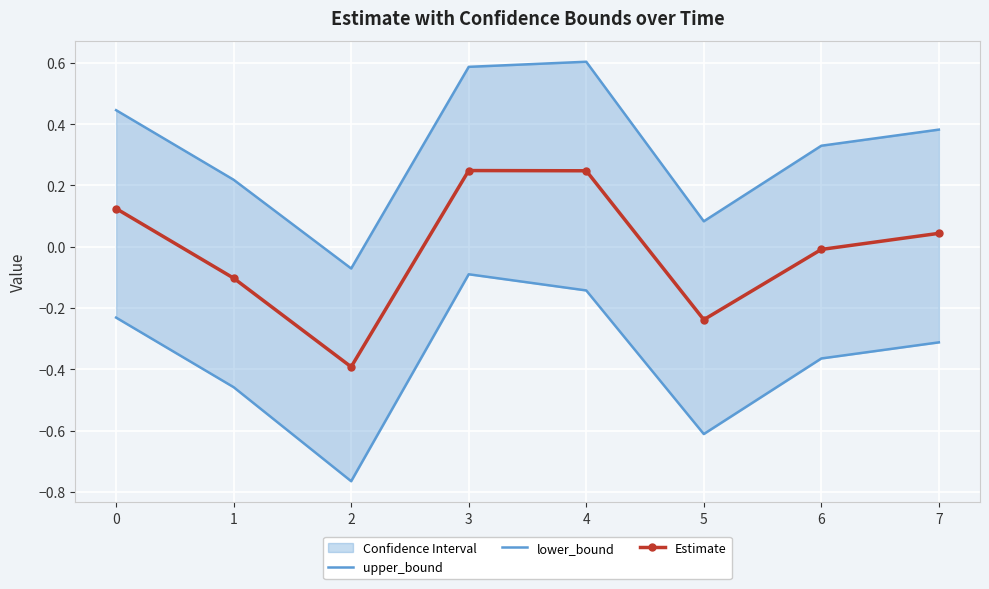

Which series has the largest total across all categories?

upper_bound